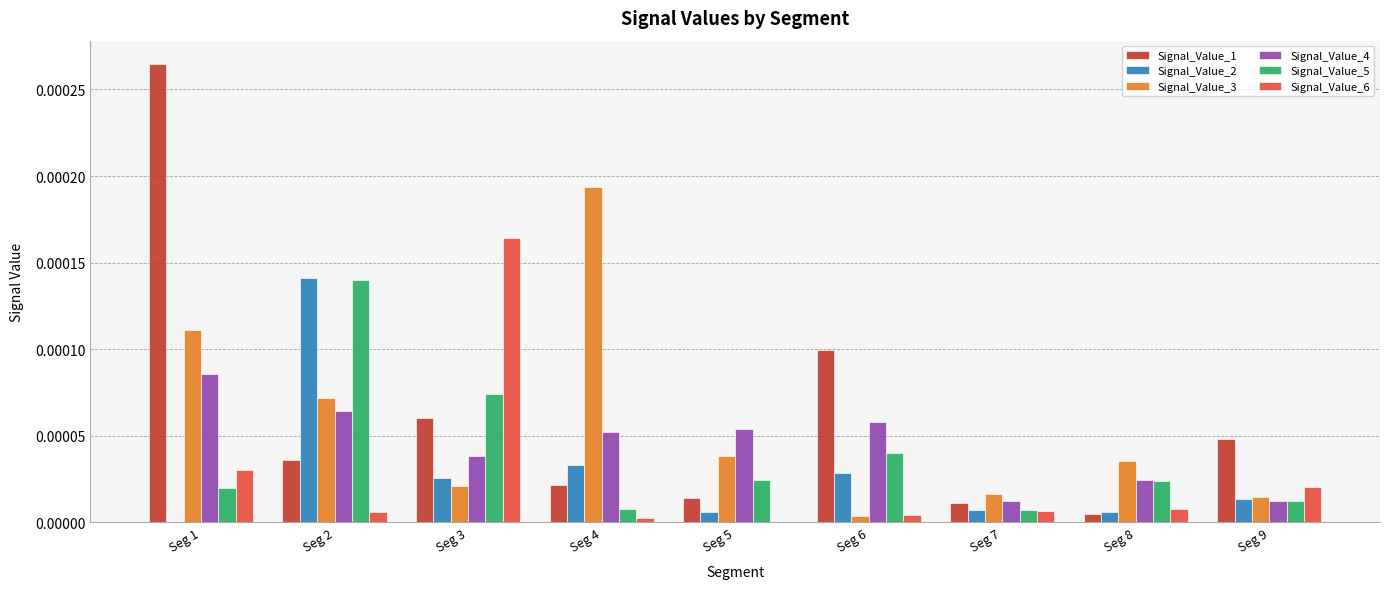

Is the value of Signal_Value_5 at Seg 2 greater than the value of Signal_Value_2 at Seg 4?

Yes